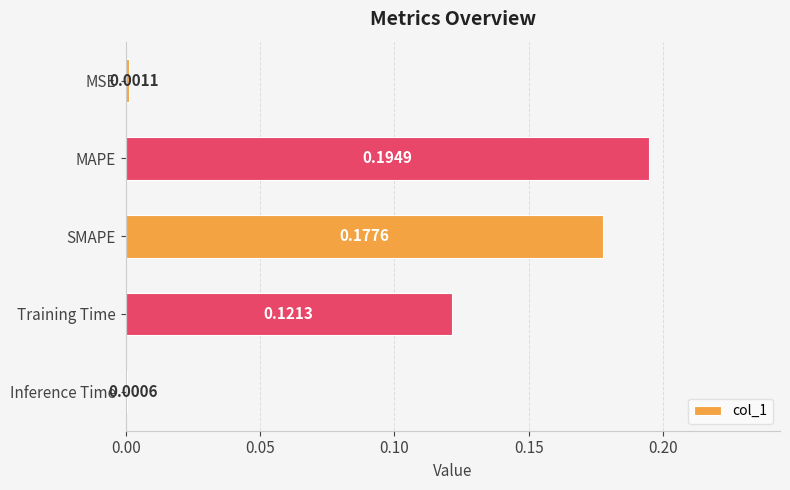

At which category does the chart reach its peak across all series?

MAPE